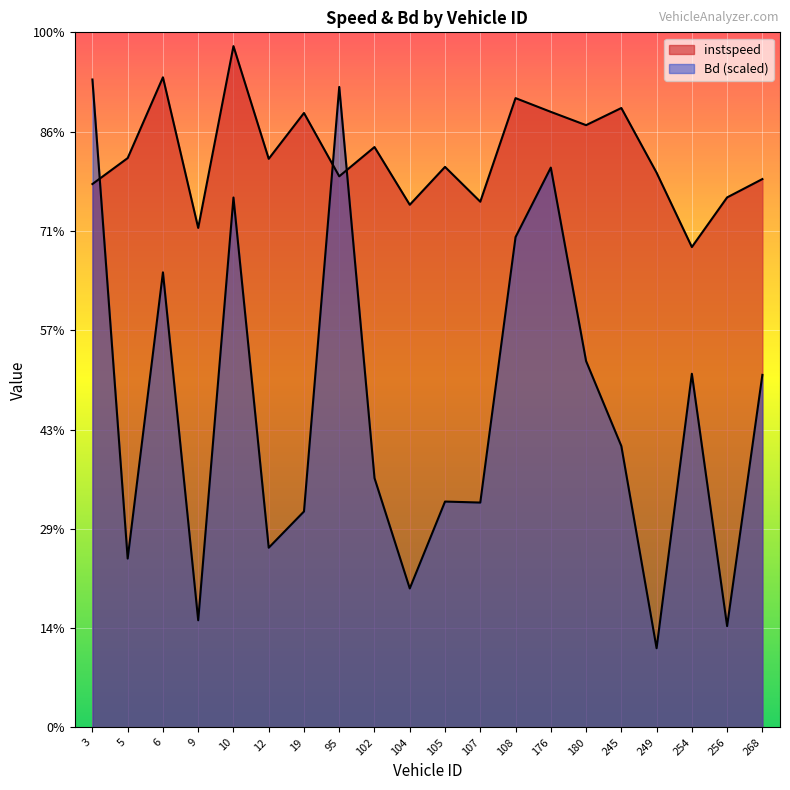

The value of Bd at 5.0 is 1.0. True or false?

False